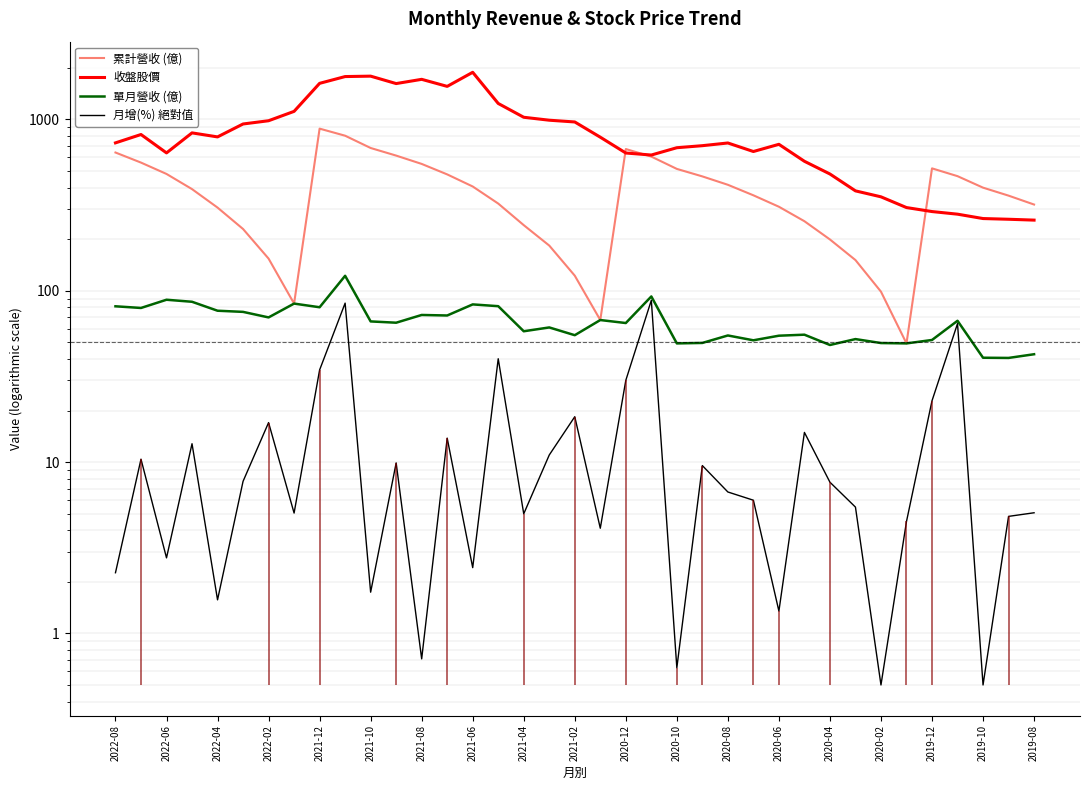

What is the sum of the 累計營收 (億) values at 32 and 31?

567.6